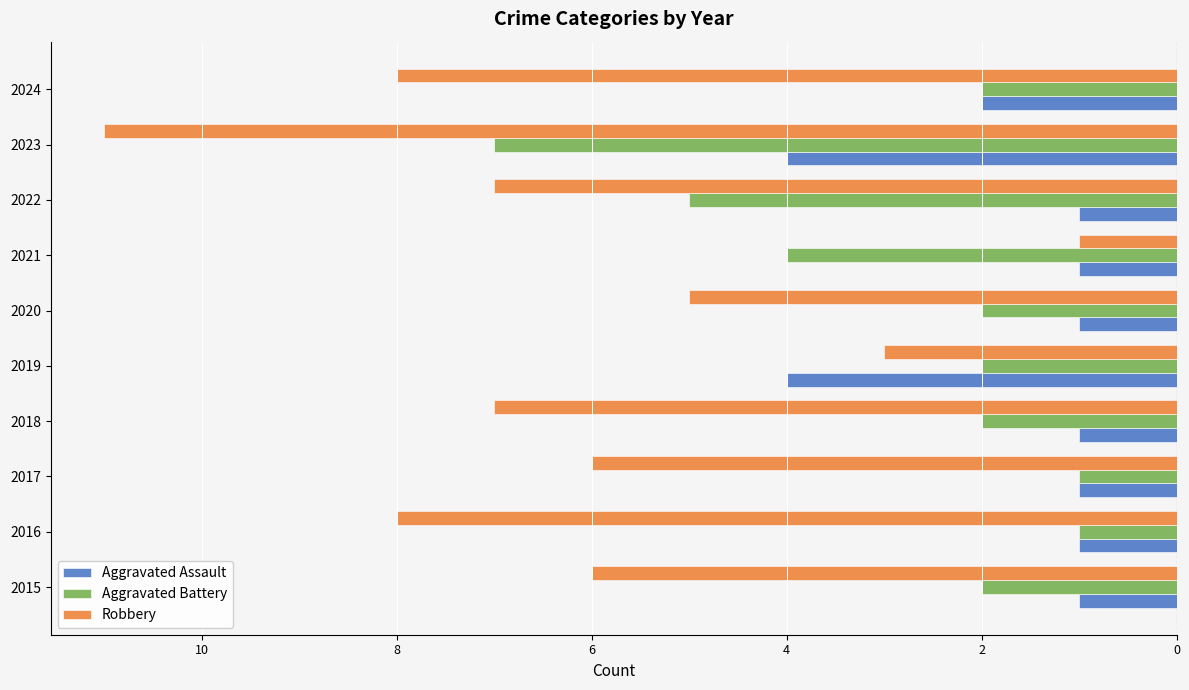

What are all the series names shown in the legend?

Aggravated Assault, Aggravated Battery, Robbery